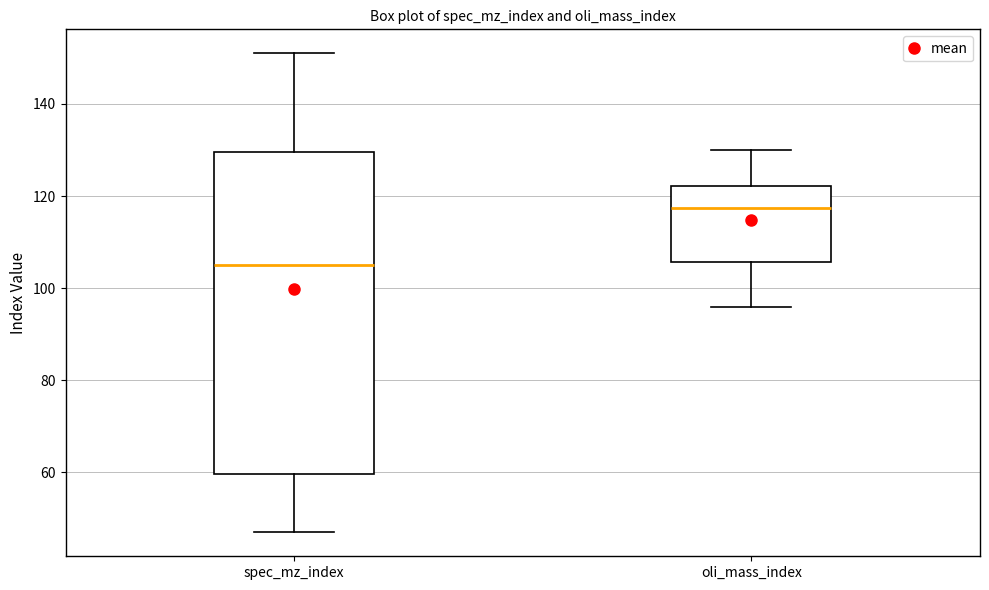

Comparing the boxes themselves (not the whiskers), which one is the tallest?

spec_mz_index